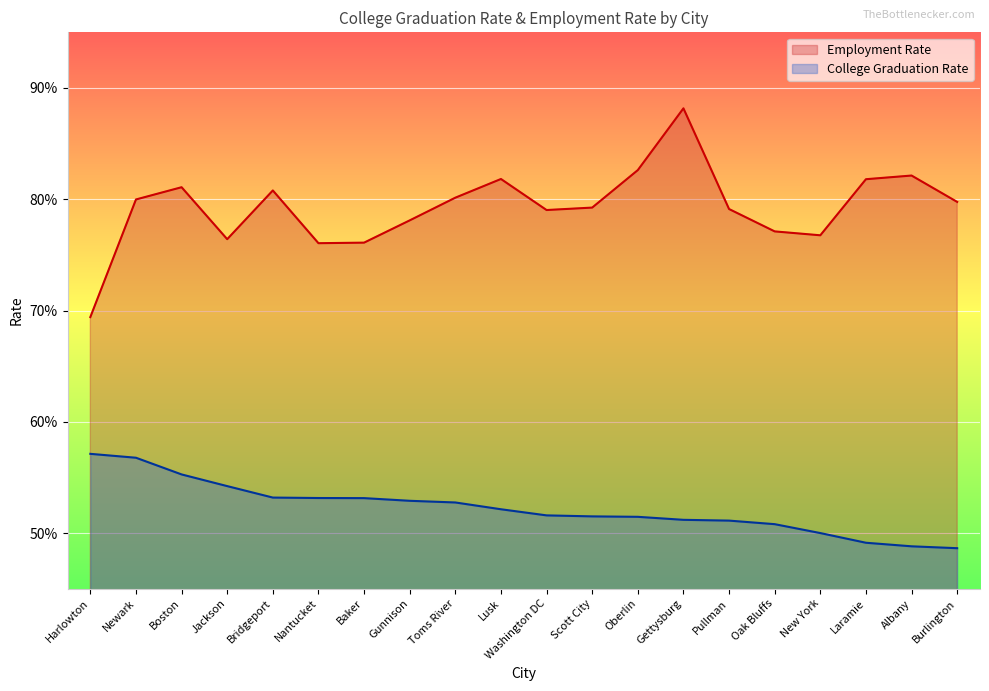

True or false: Employment Rate and College Graduation Rate intersect in this chart.

False